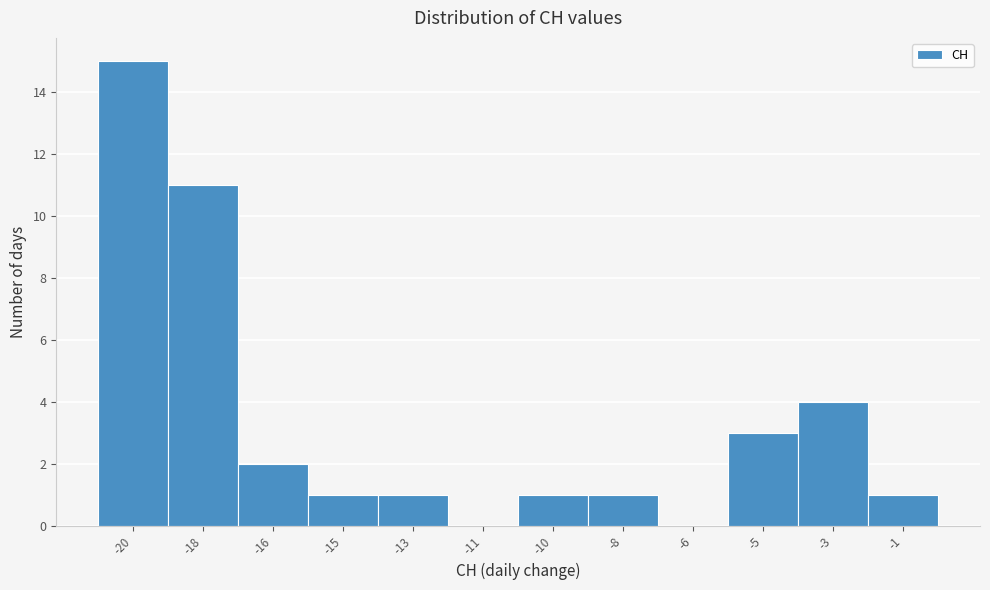

The value at -5 is 2. True or false?

False